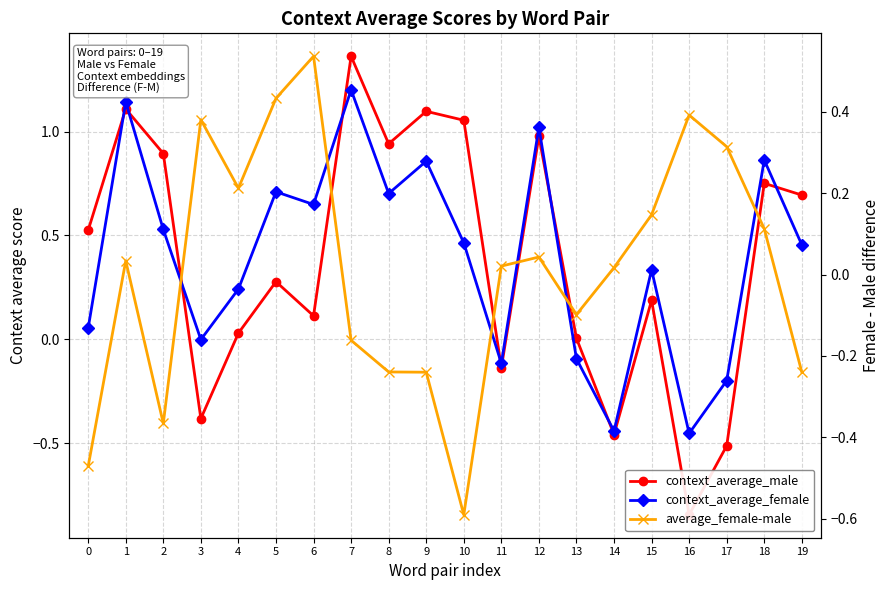

Rank the categories by context_average_female value from lowest to highest.

16, 14, 17, 11, 13, 3, 0, 4, 15, 19, 10, 2, 6, 8, 5, 9, 18, 12, 1, 7